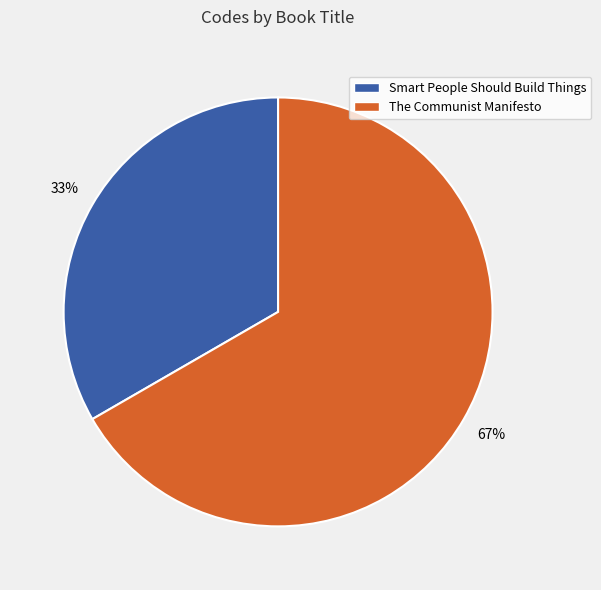

Combined, do The Communist Manifesto and Smart People Should Build Things account for over 50%?

Yes